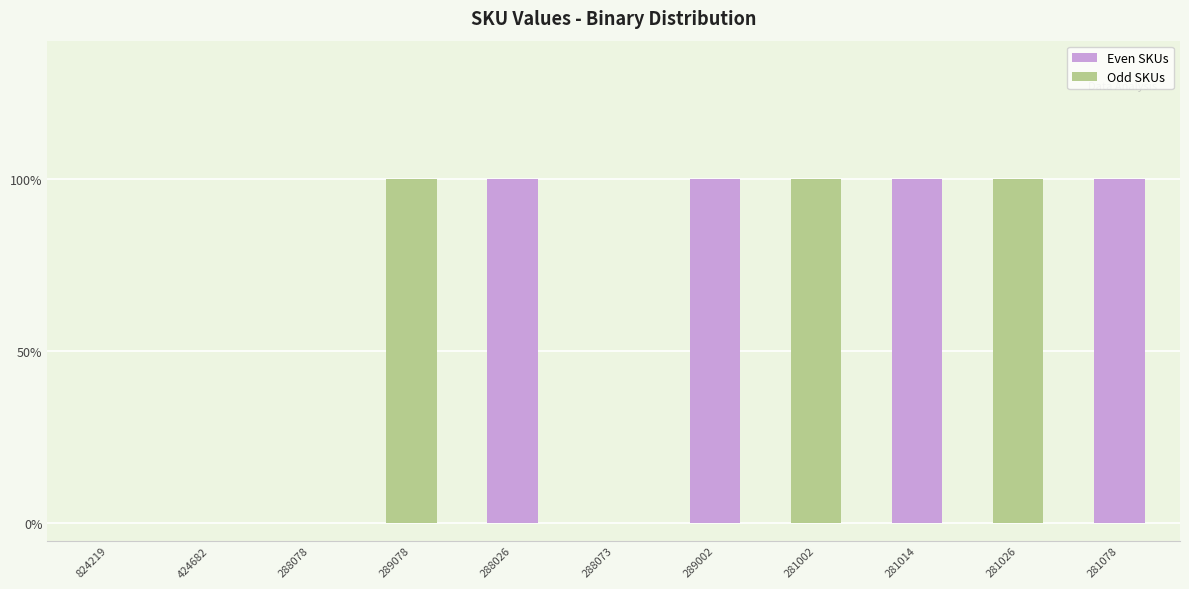

What is the average value?

1